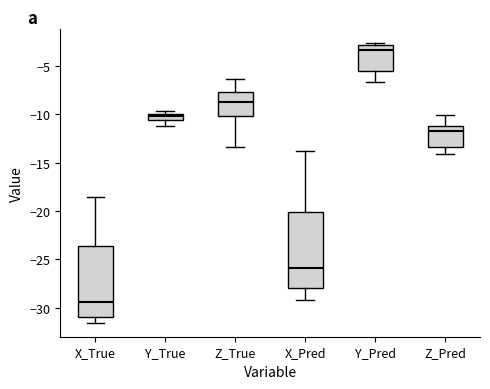

Which box's median line is the highest?

Y_Pred